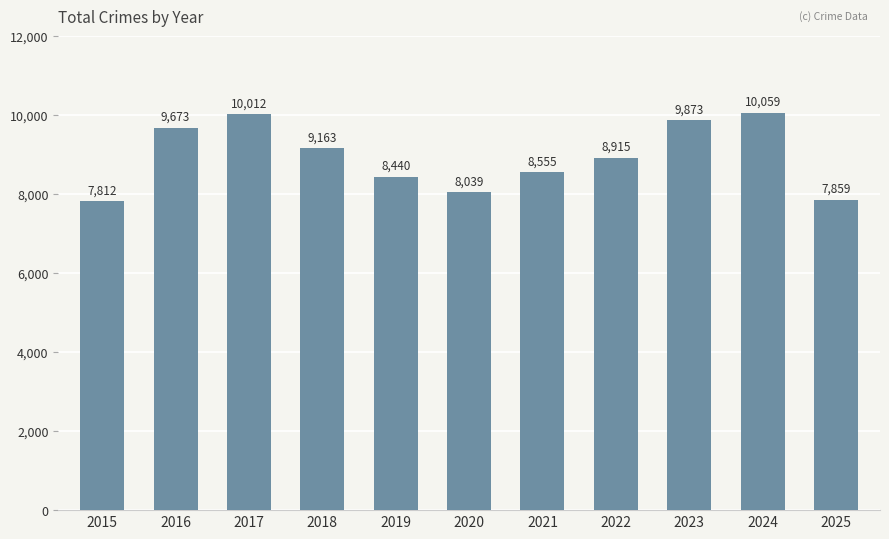

List the labels in order of value, smallest first.

2015, 2025, 2020, 2019, 2021, 2022, 2018, 2016, 2023, 2017, 2024